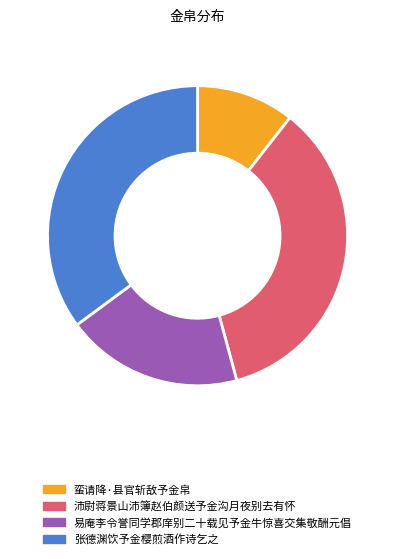

Which category has the smallest portion of the pie?

蛮请降·县官斩敌予金帛